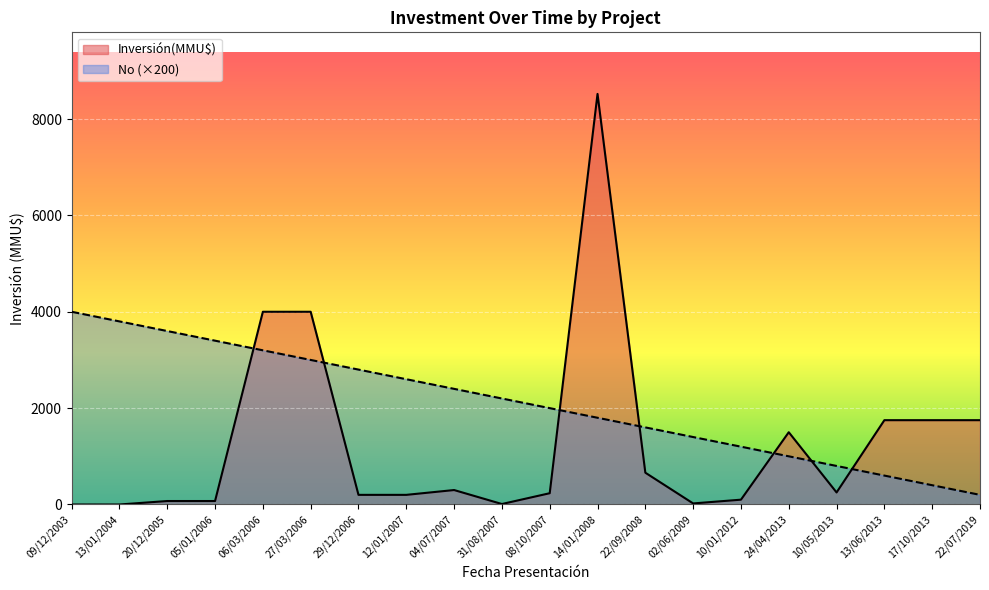

What are all the series names shown in the legend?

Inversión(MMU$), No (×200)